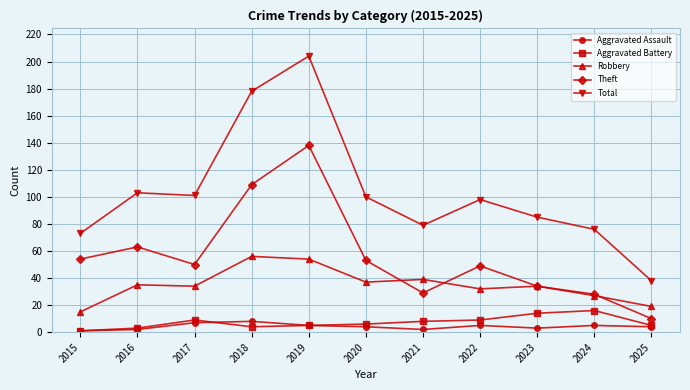

What is the difference between the highest and lowest values at 2019?

199